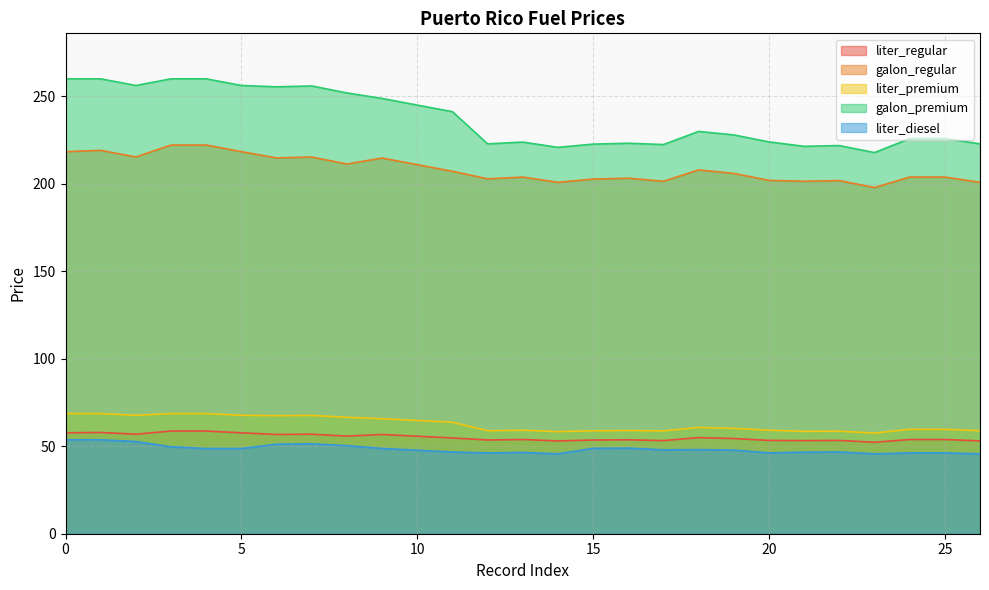

What is the maximum value for galon_premium?

260.1